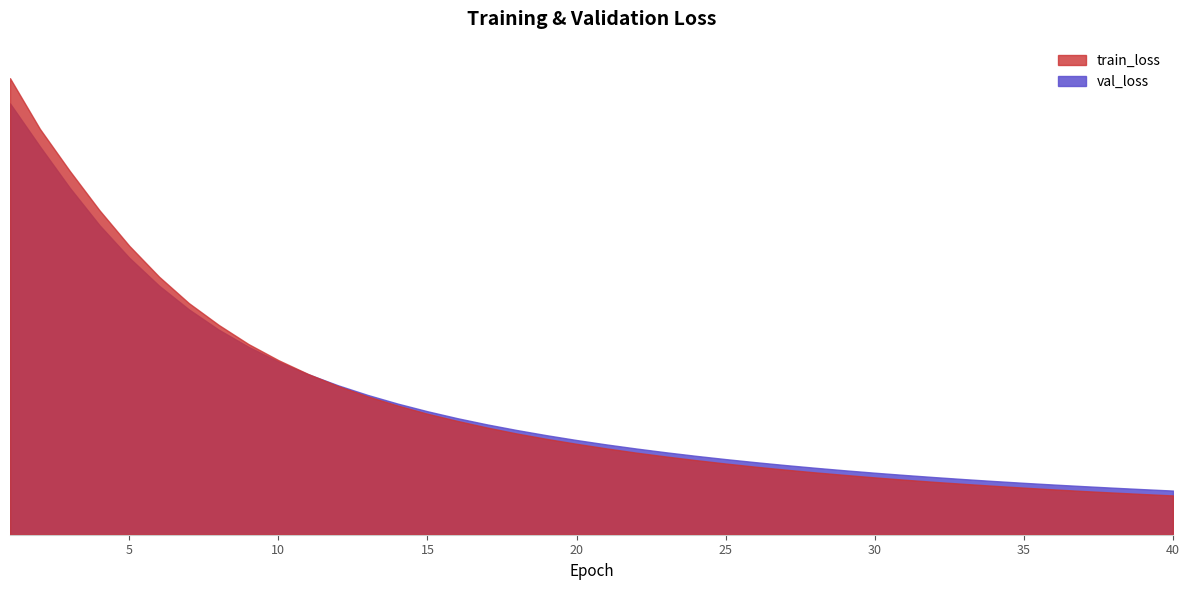

After their last crossing, which series has the higher values: val_loss or train_loss?

val_loss